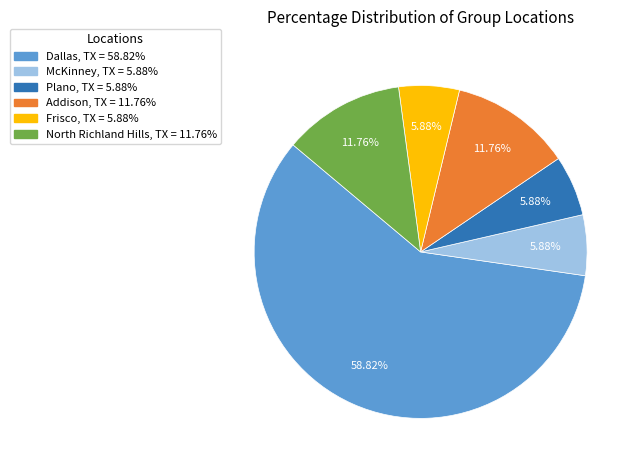

Is it true that Addison, TX is 12% of the pie?

True